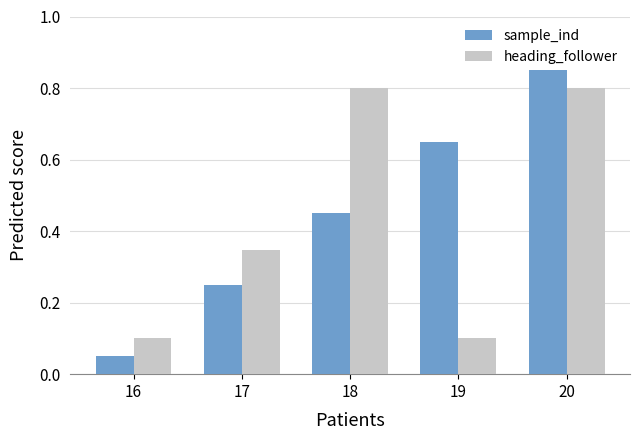

Which series has the largest range (max minus min)?

sample_ind